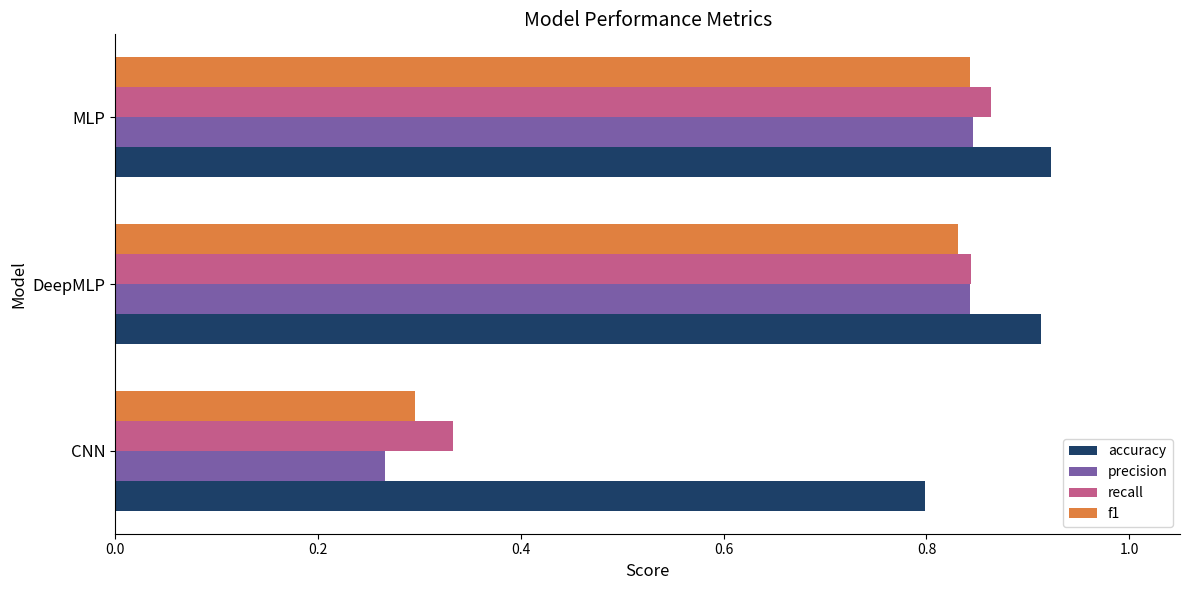

Rank the categories by recall value from highest to lowest.

MLP, DeepMLP, CNN